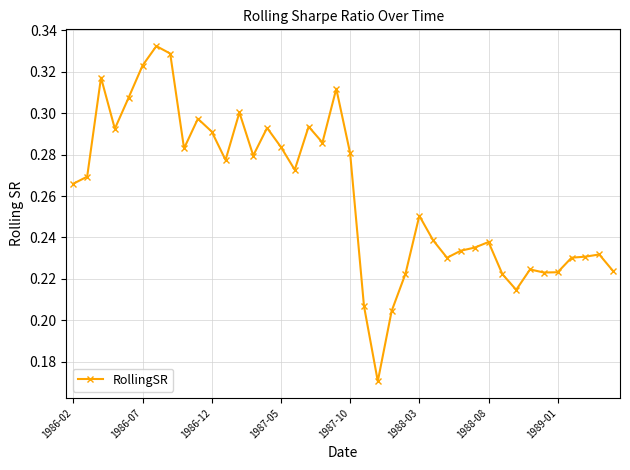

How many data points does each series have?

40